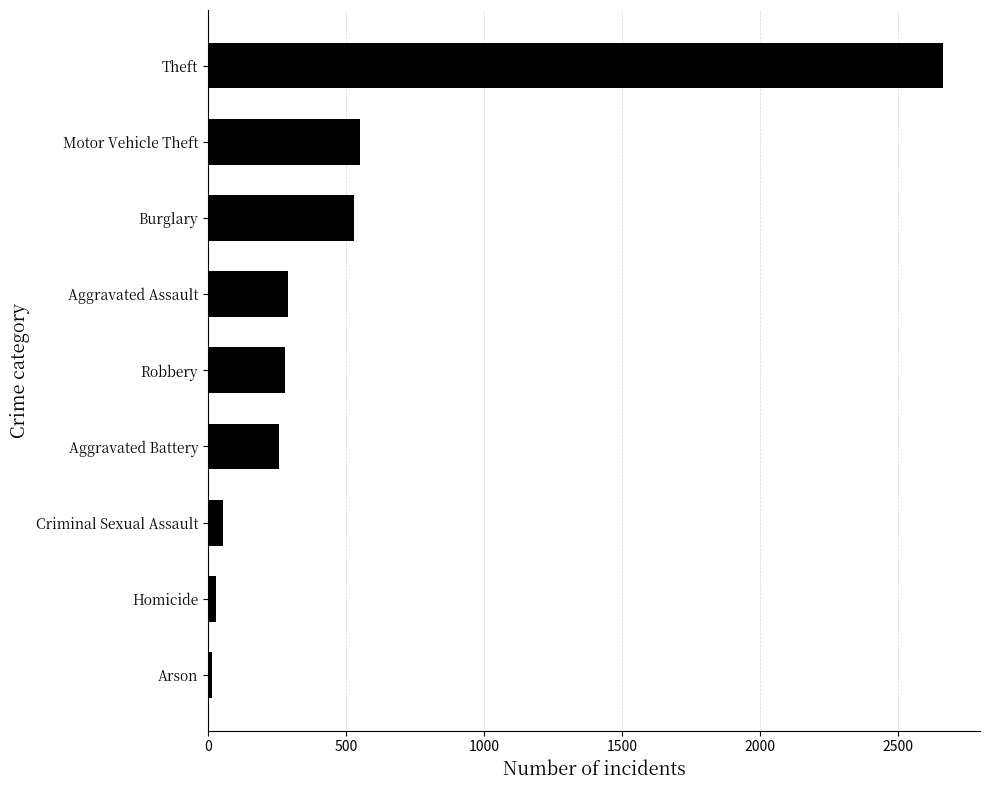

The value at Motor Vehicle Theft is 822. True or false?

False